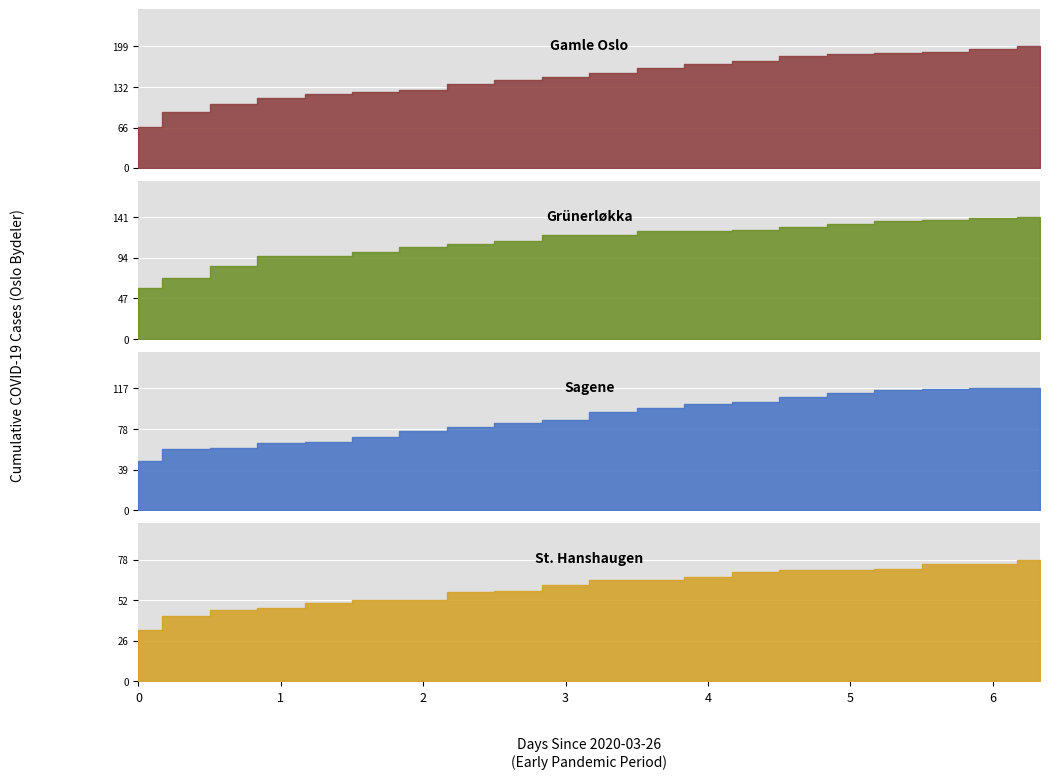

At how many categories does at least one series exceed 191?

2